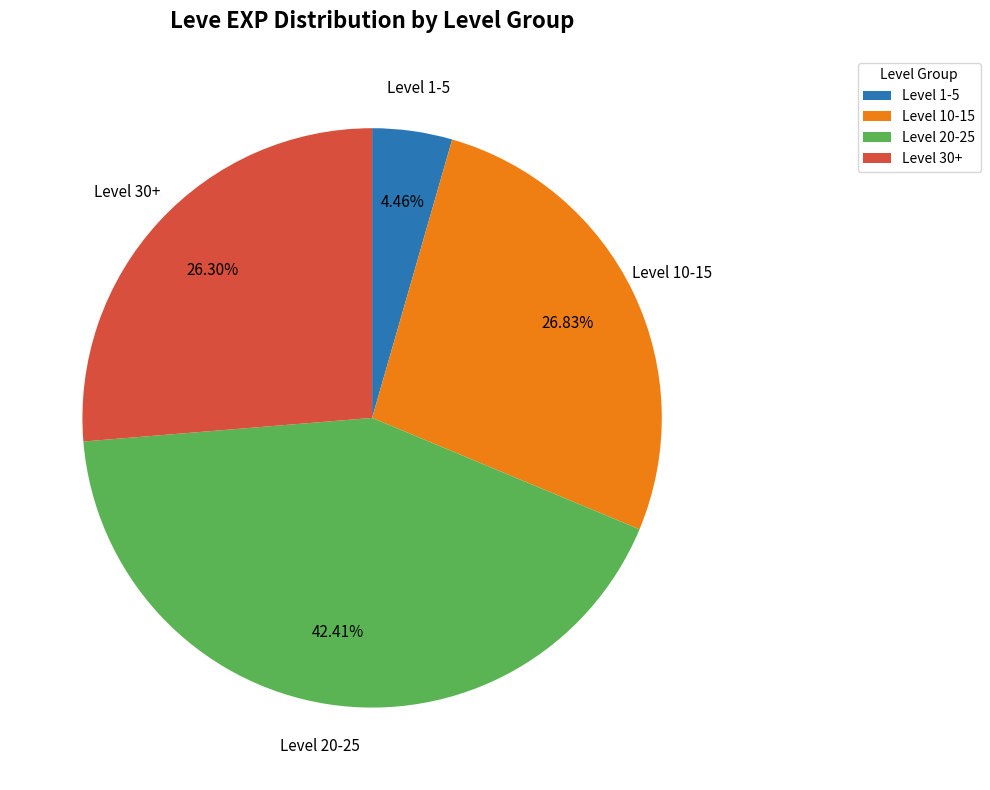

Does Level 1-5 account for over 50% of the chart?

No